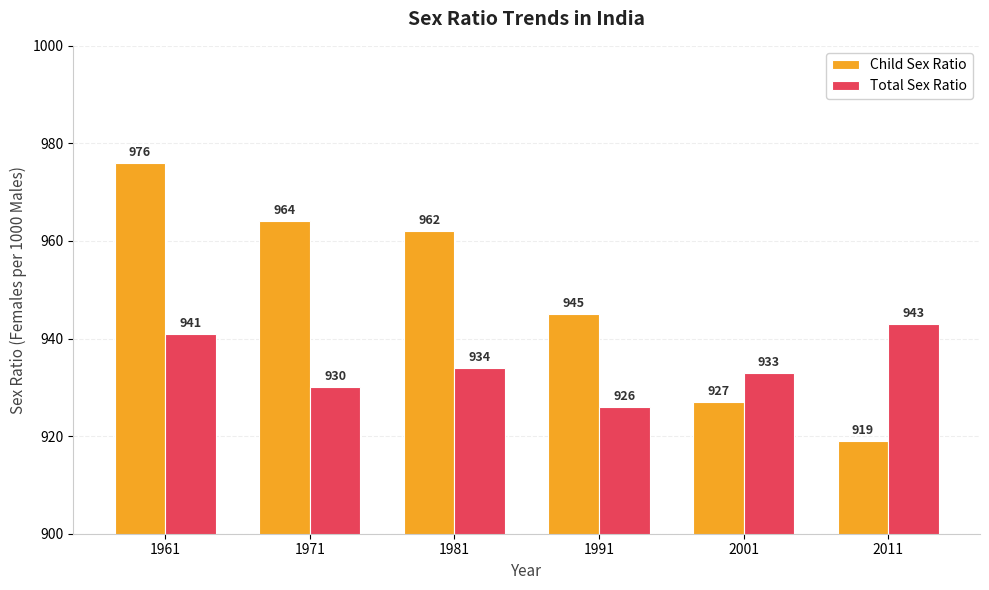

Reading left to right, what are all the values shown in this chart?

Child Sex Ratio: 976	964	962	945	927	919
Total Sex Ratio: 941	930	934	926	933	943